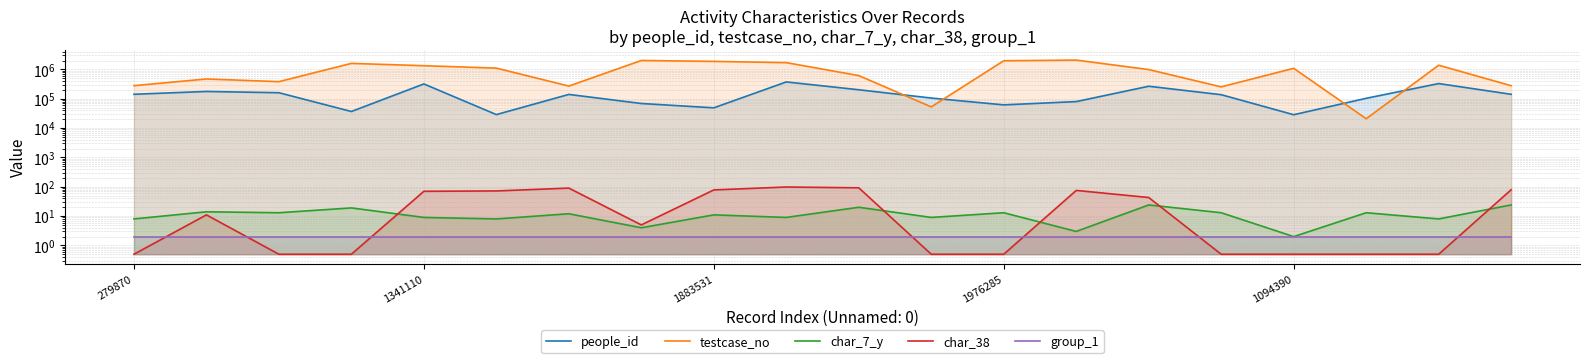

What is the greatest value displayed?

2084744.0